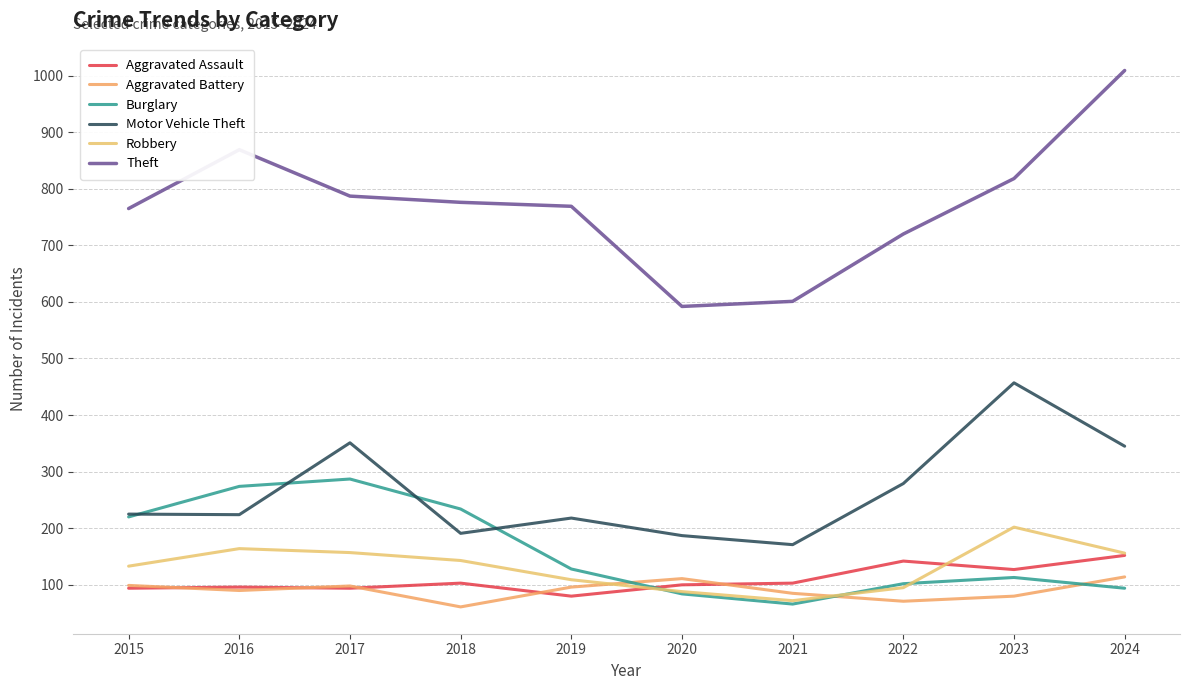

Does the chart have visible grid lines?

Yes